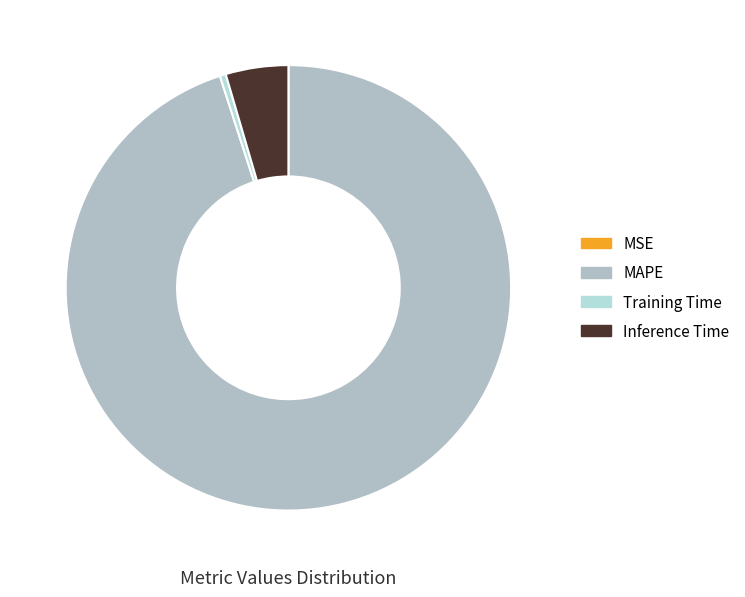

What is the change in value from MSE to Training Time?

+0.1